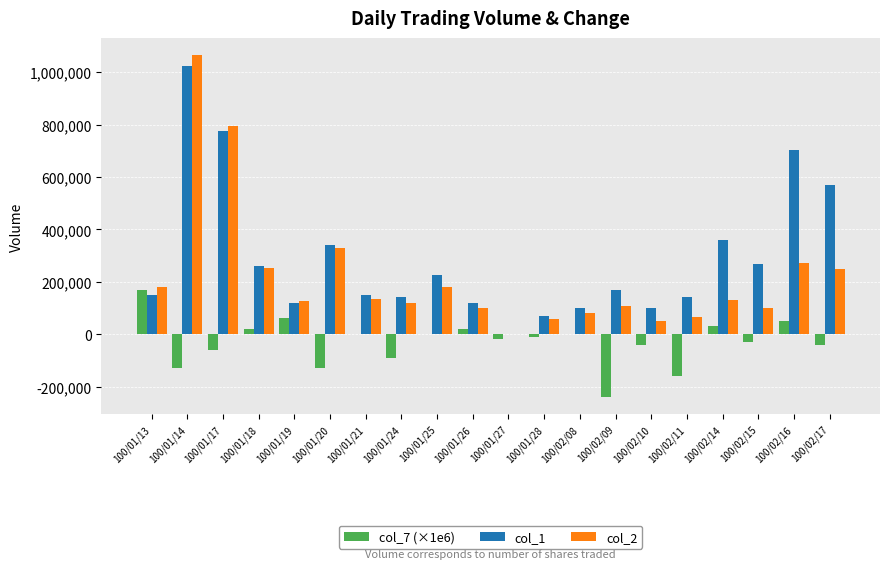

What is the maximum value shown in the chart?

1065650